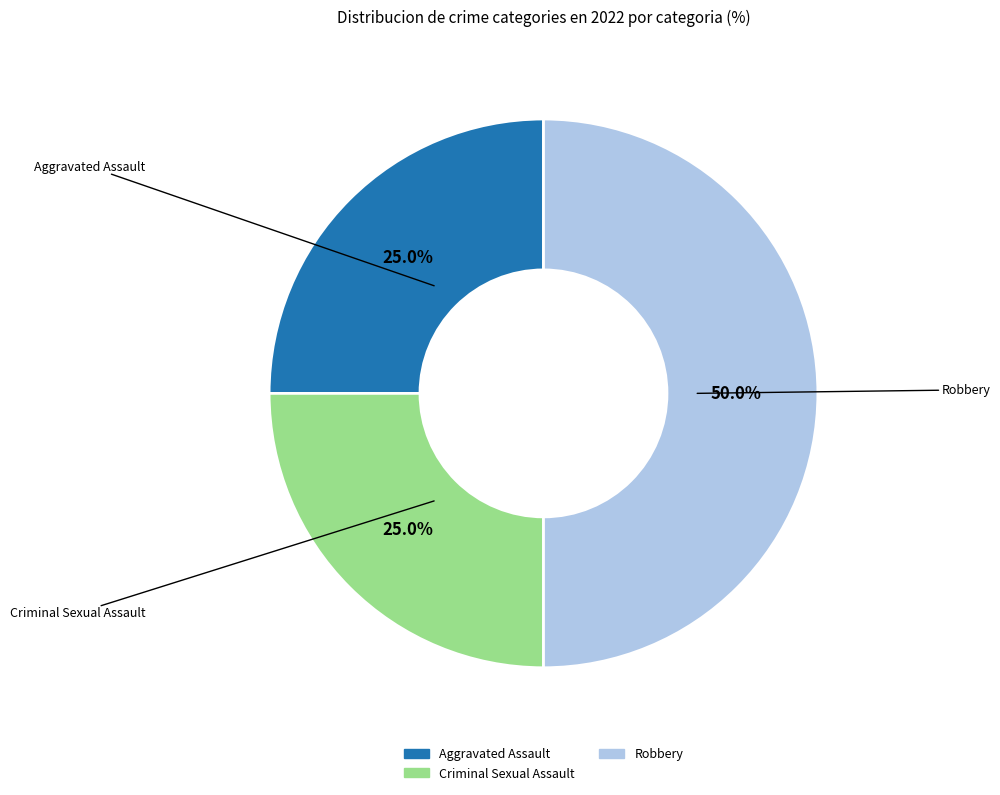

Count the number of slices in the pie.

3